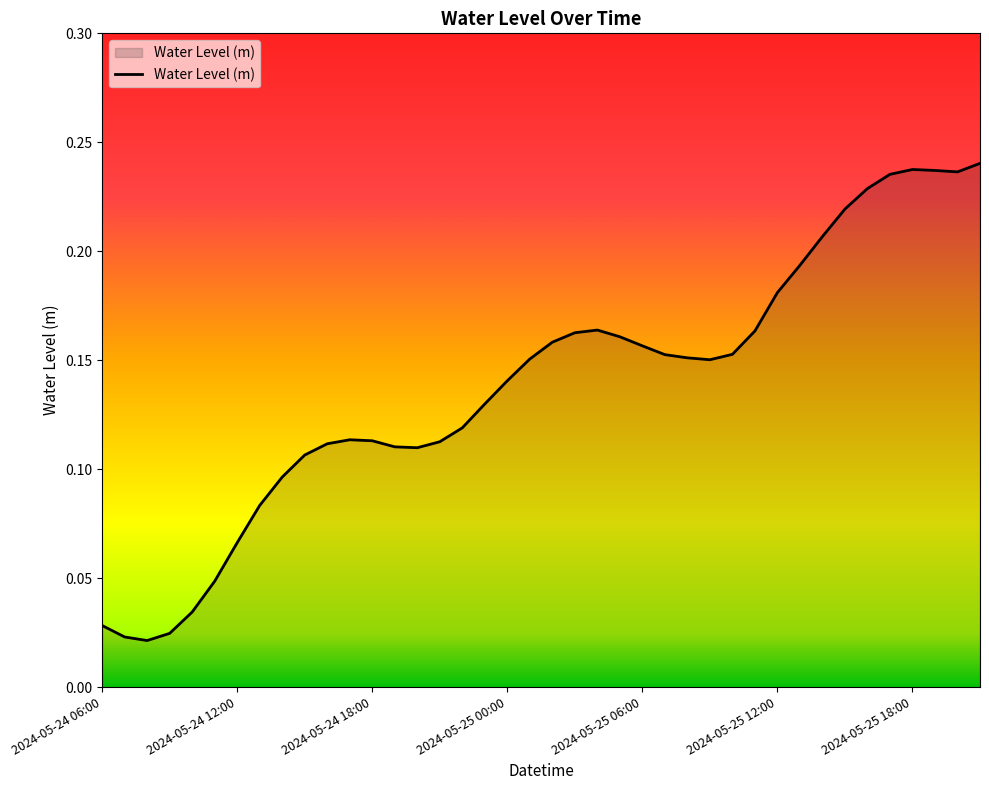

True or false: the data has more than 1 interior local peaks.

True